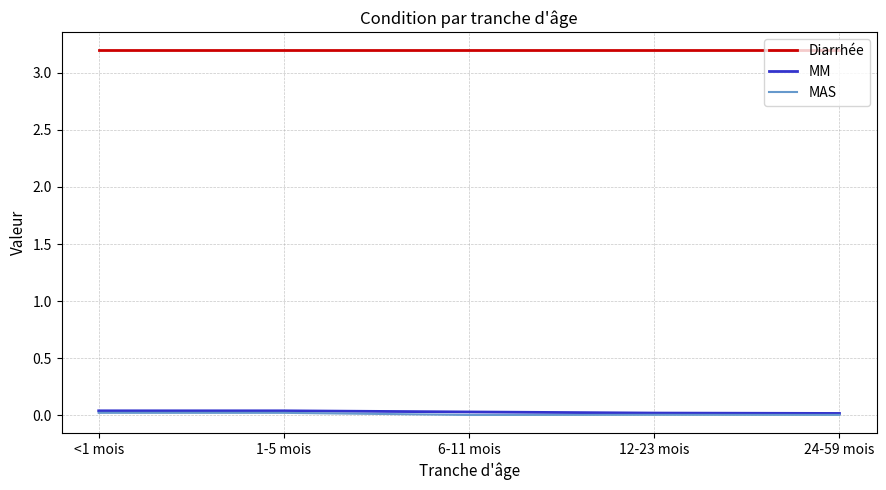

Is the value of Diarrhée at 6-11 mois greater than the value of MAS at 24-59 mois?

Yes